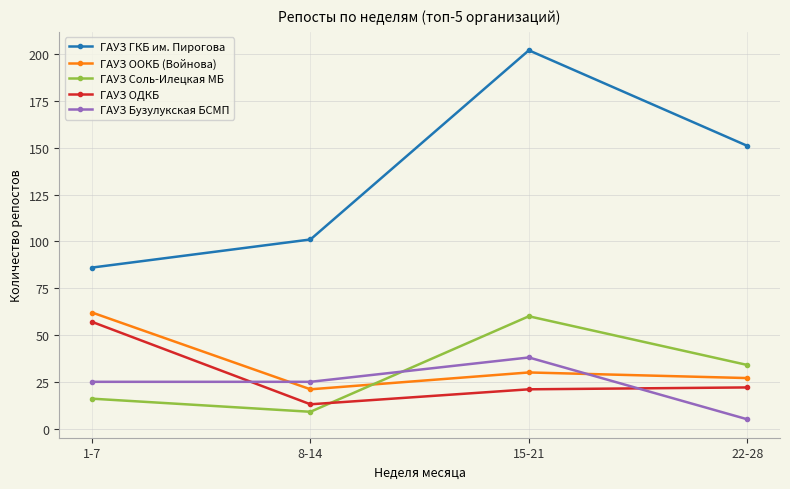

What is the label of the 1st point from the right?

22-28